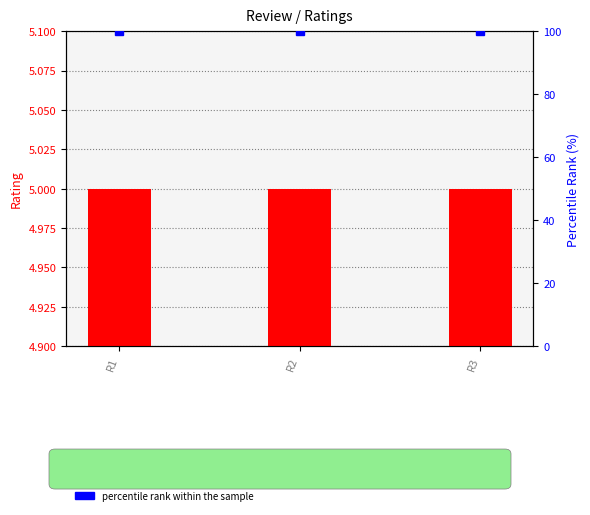

The rating series shows 2 at R3. True or false?

False